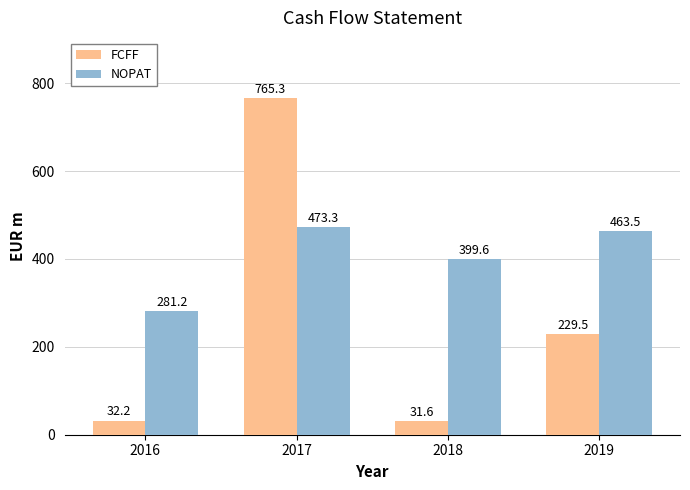

What are all the series names shown in the legend?

FCFF, NOPAT